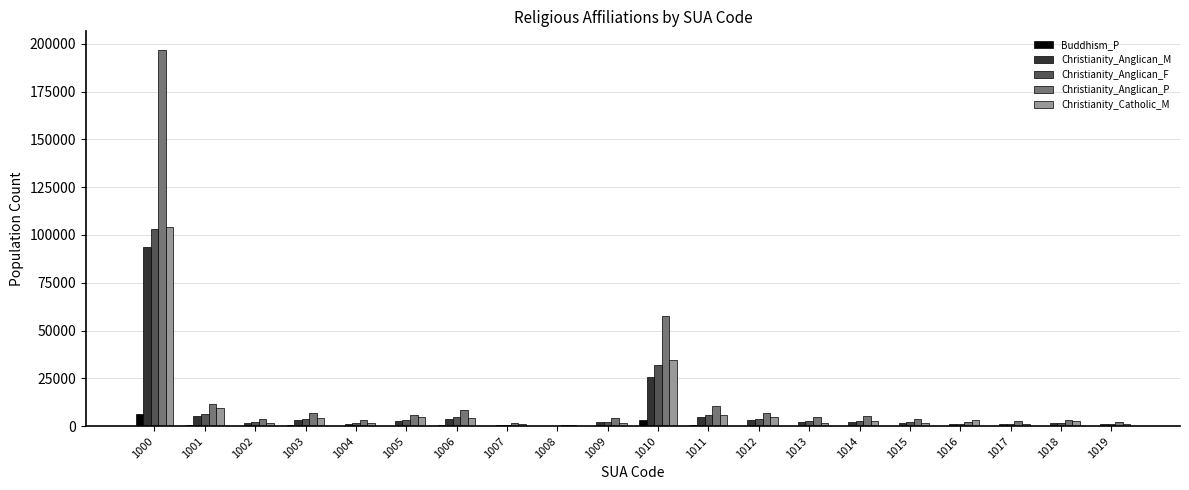

The value of Christianity_Anglican_F at 1006 is 4594. True or false?

True